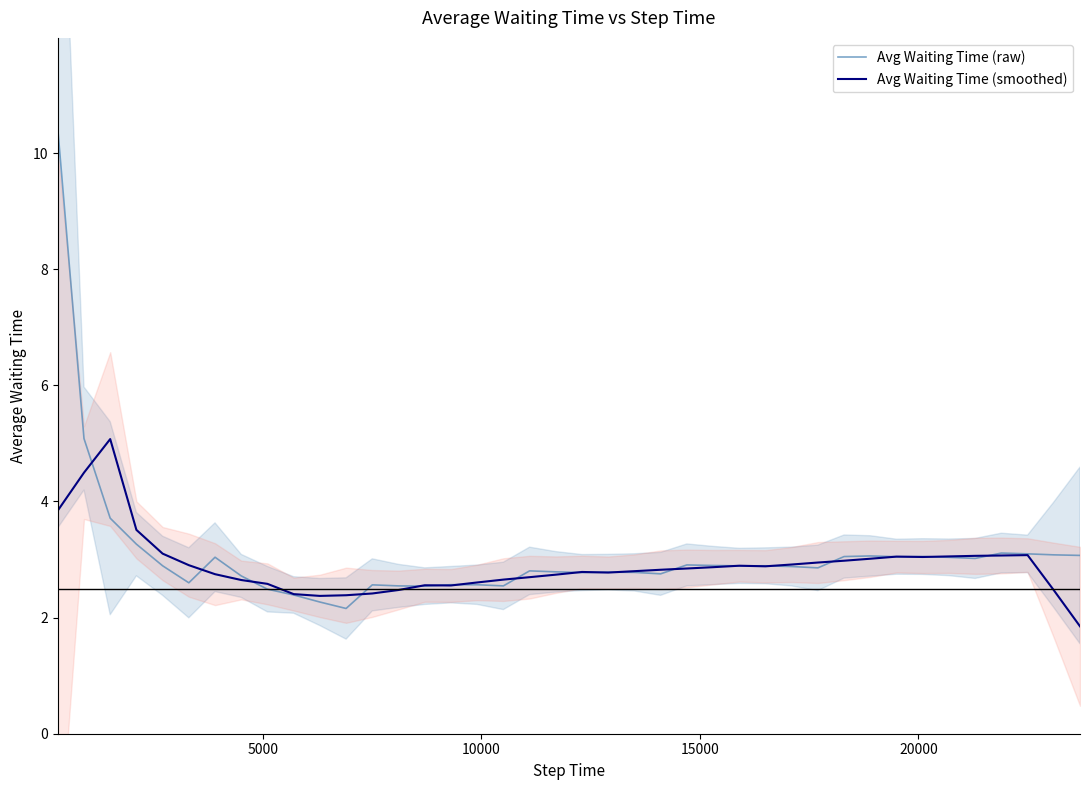

How many series are shown in this chart?

2